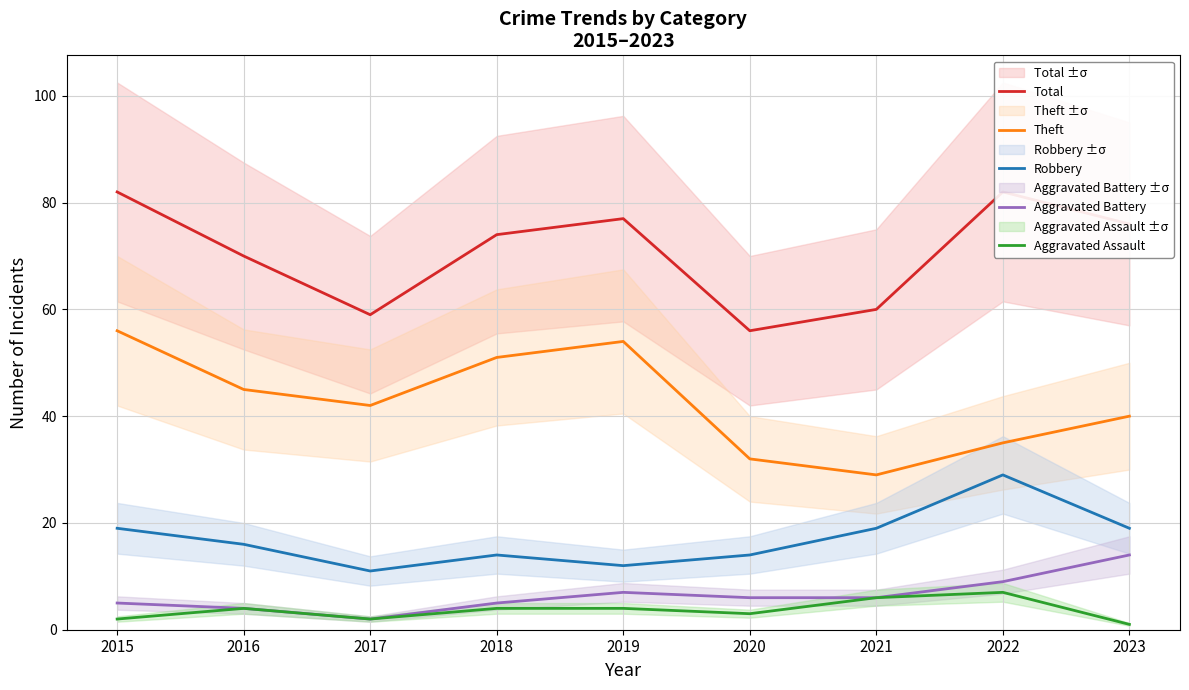

Which series changed the most between 2017 and 2020?

Theft